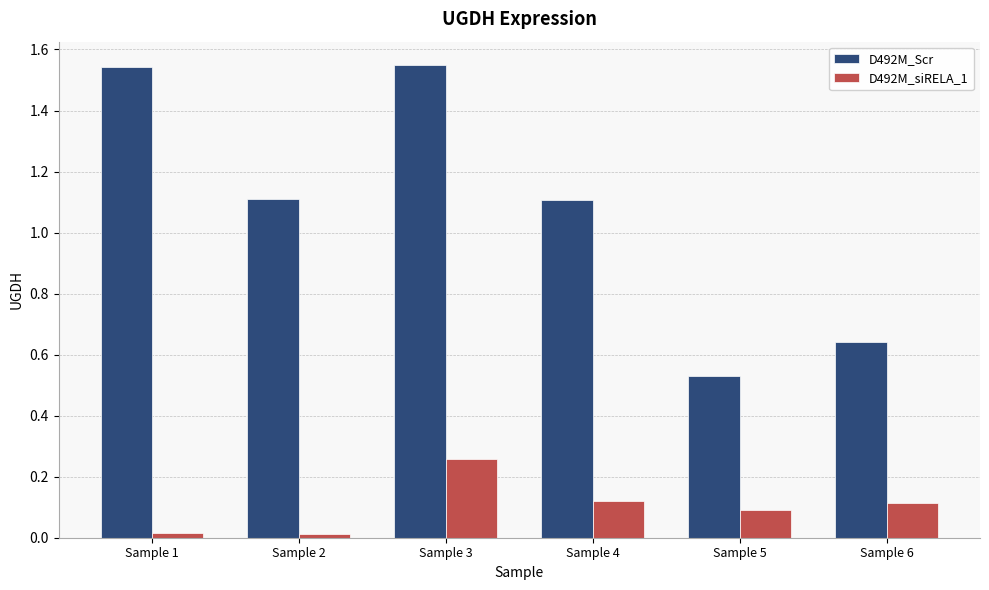

Rank the series by their maximum value, from lowest to highest.

D492M_siRELA_1, D492M_Scr